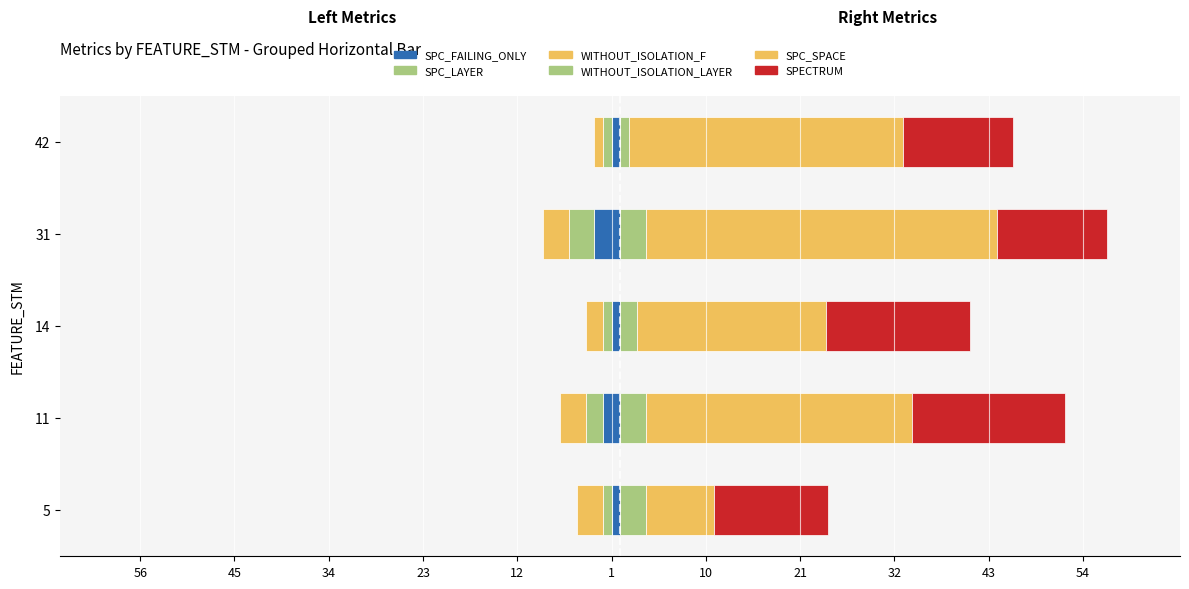

Which series has the largest range (max minus min)?

SPC_SPACE